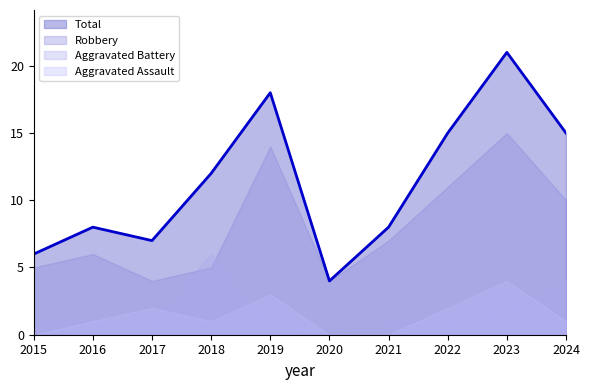

What is the greatest value displayed?

21